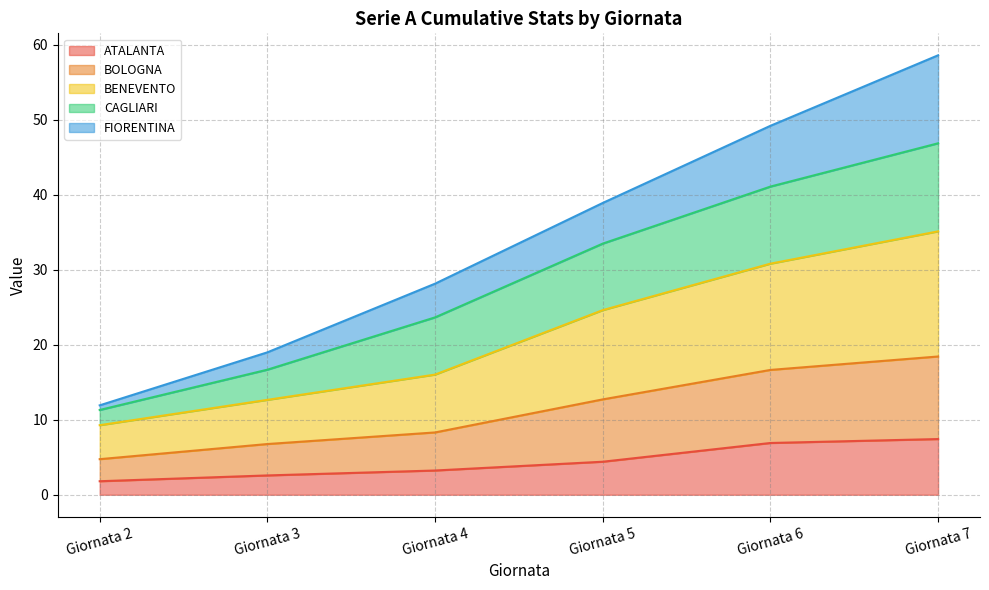

At which category is the sum across all series the highest?

Giornata 7